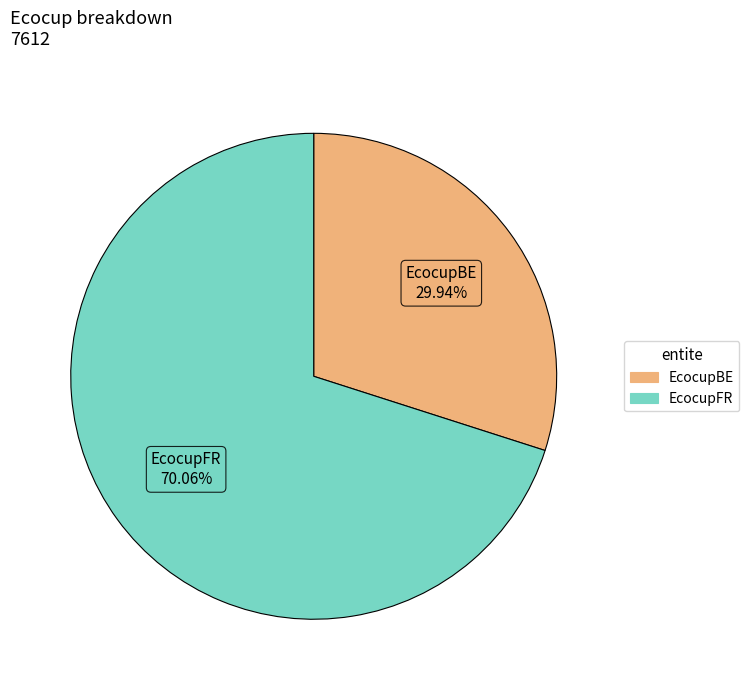

To the nearest percent, what is the difference between the EcocupFR and EcocupBE slice percentages?

40%